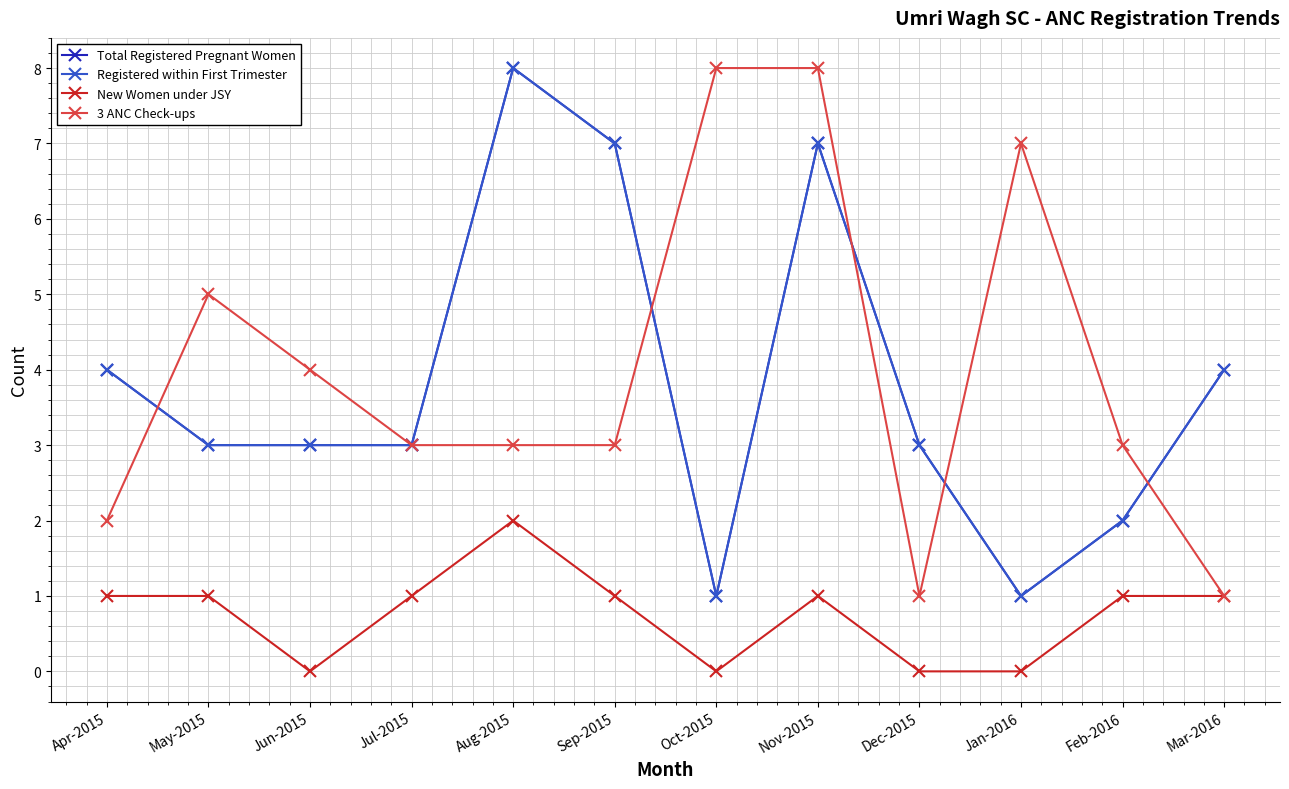

What is the difference between the 3 ANC Check-ups values at Dec-2015 and Aug-2015?

2